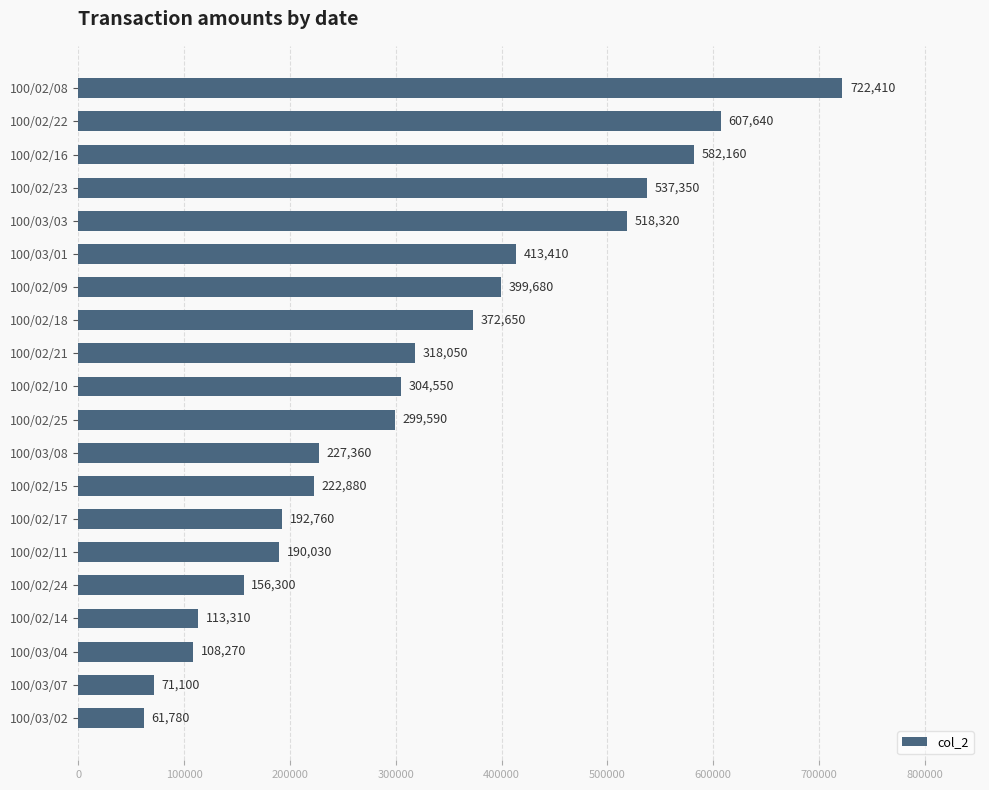

What is the average value?

320980